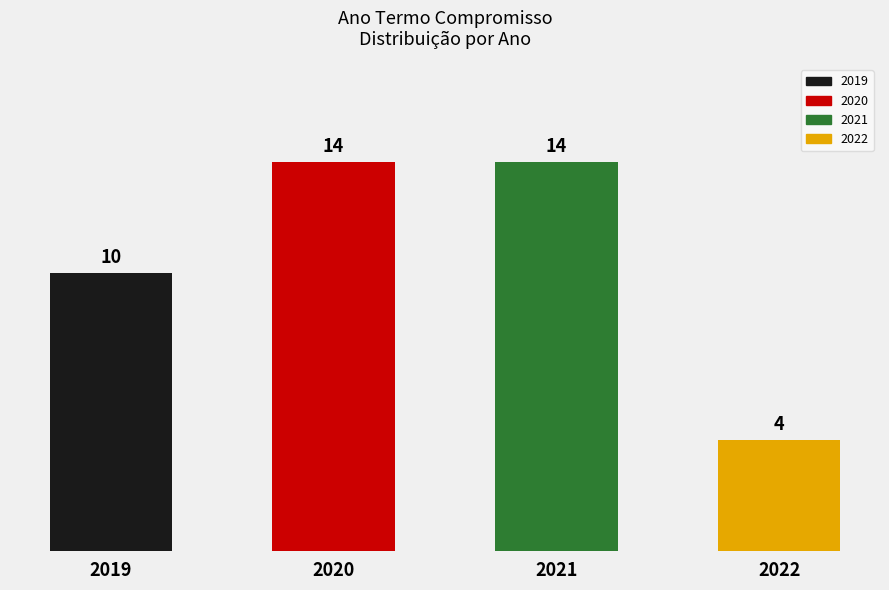

What value does the data have at 2021, to the nearest 5?

15